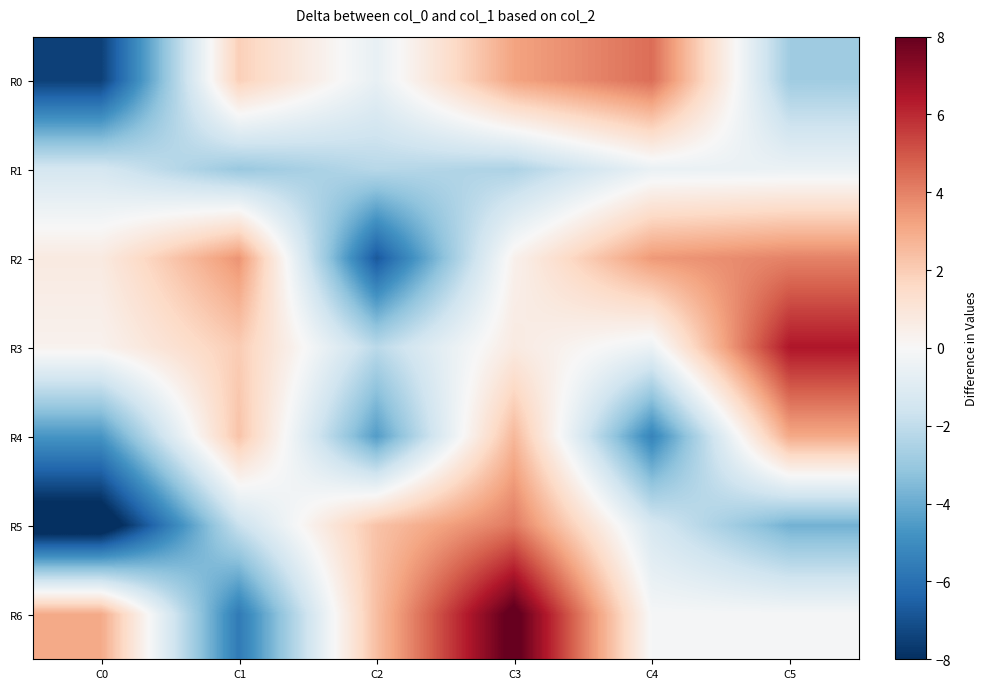

What is the difference between the highest and lowest values at C1?

9.2